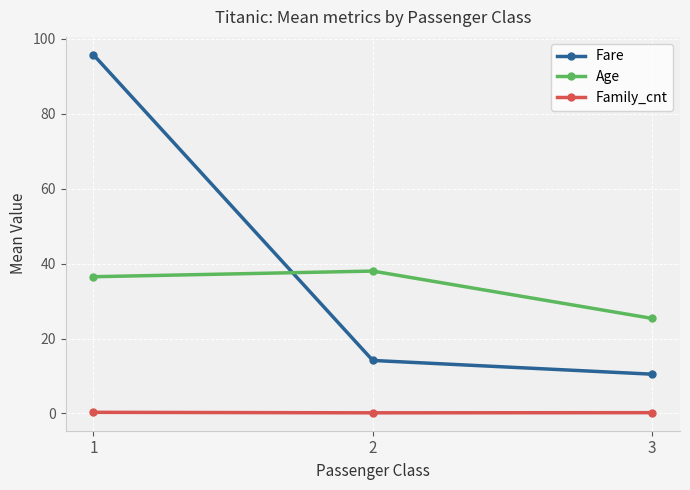

Which series changed the most between 1 and 3?

Fare